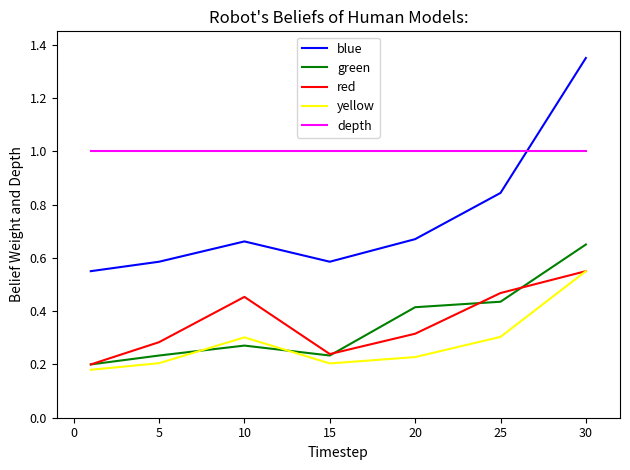

How many interior local valleys does the blue series have?

1